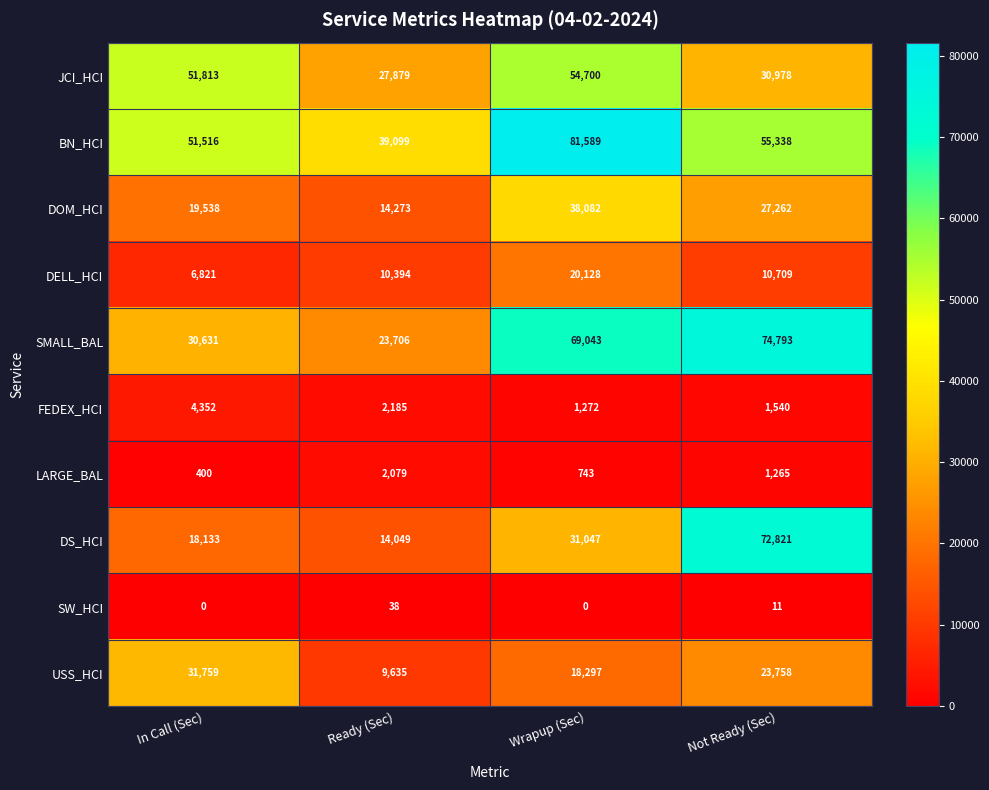

At which label is SW_HCI closest to 19?

Not Ready (Sec)